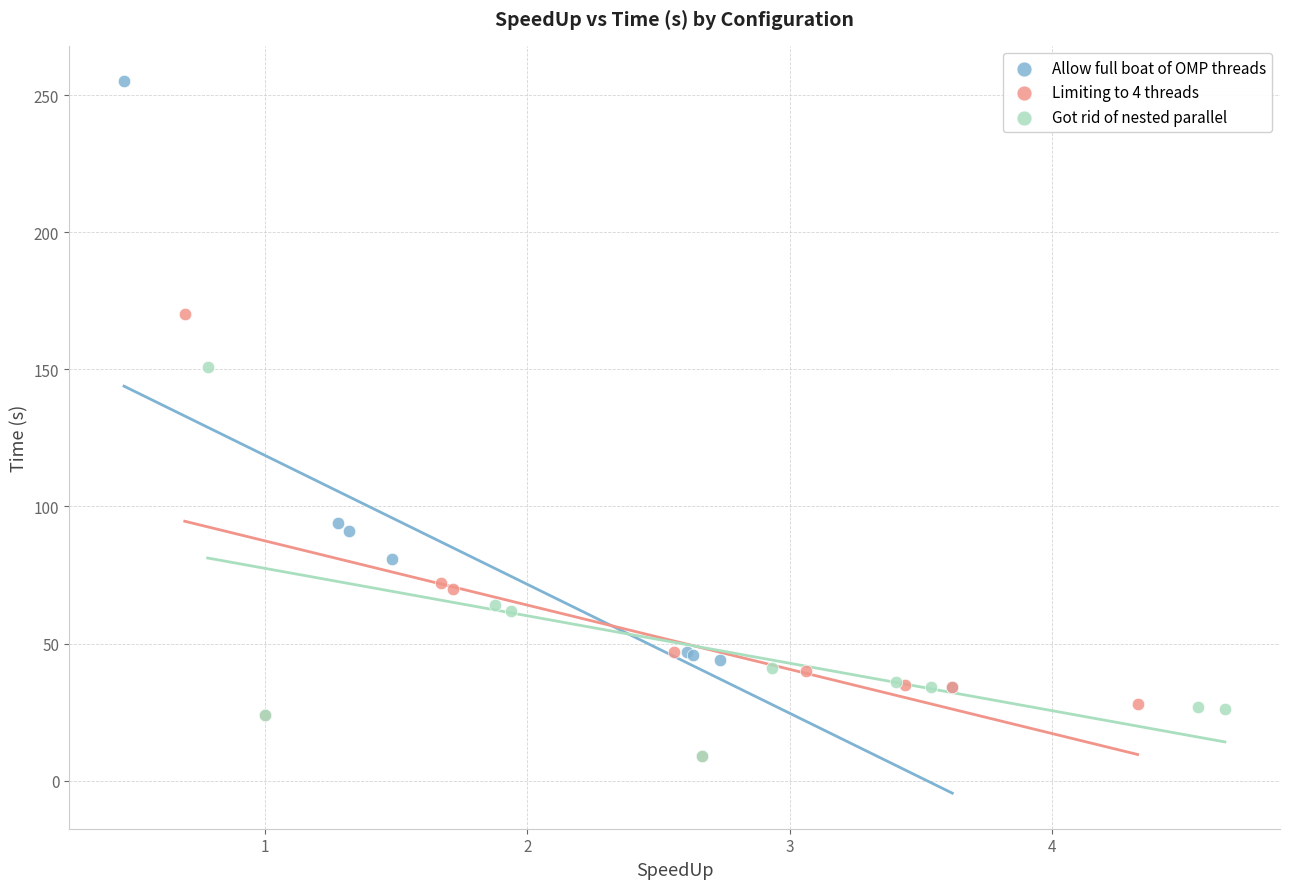

What are all the series names shown in the legend?

Allow full boat of OMP threads, Limiting to 4 threads, Got rid of nested parallel